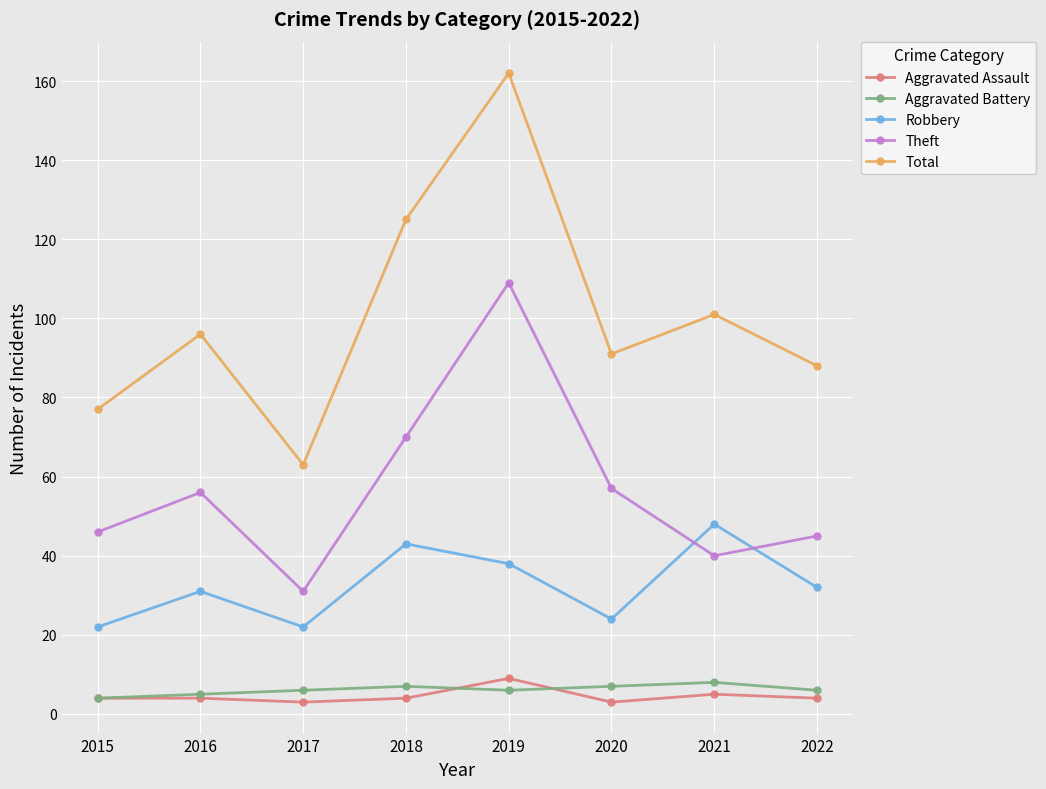

What is the value of the Aggravated Assault point at the 5th from the left?

9